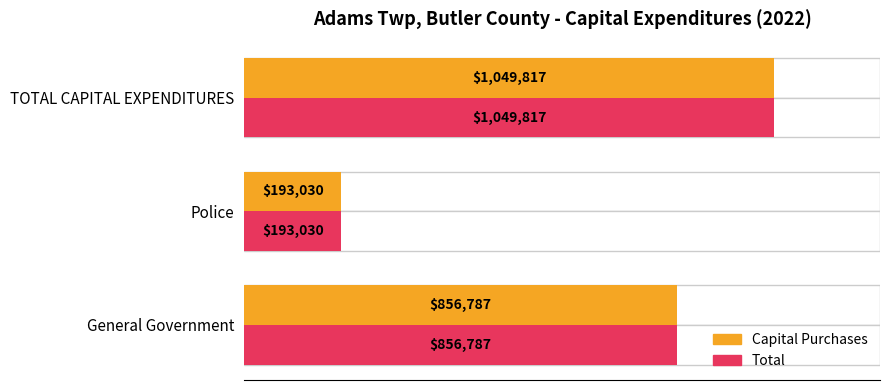

How many data points in Capital Purchases are above 856787?

1